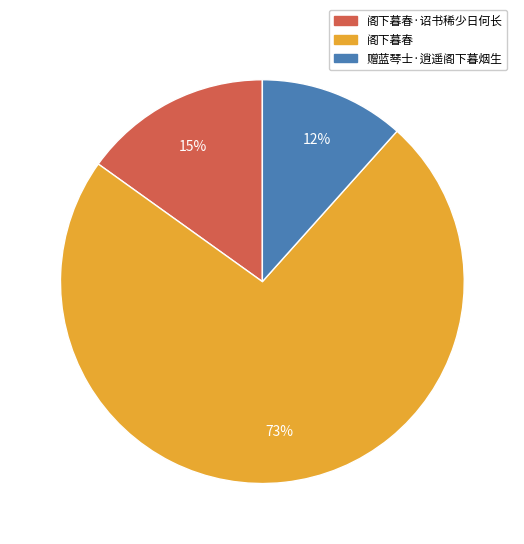

Is it true that 阁下暮春·诏书稀少日何长 is 15% of the pie?

True